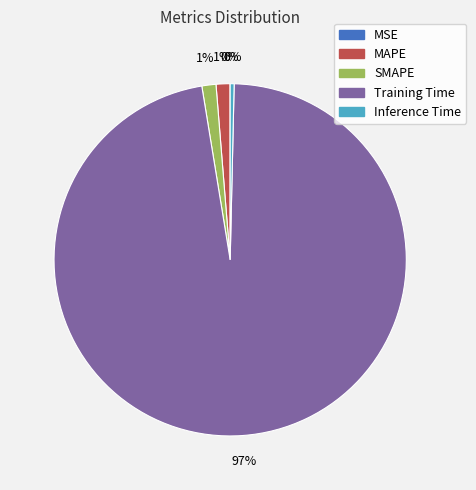

True or false: MAPE accounts for 11% of the total.

False